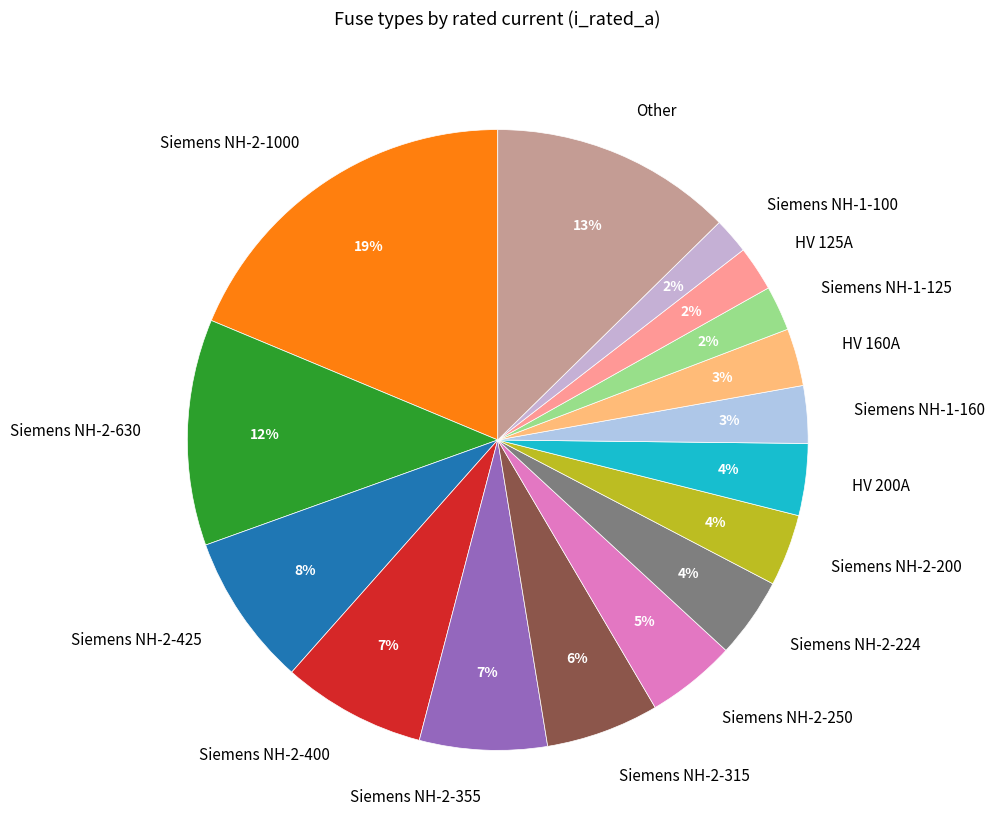

How many slices are in this pie chart?

16